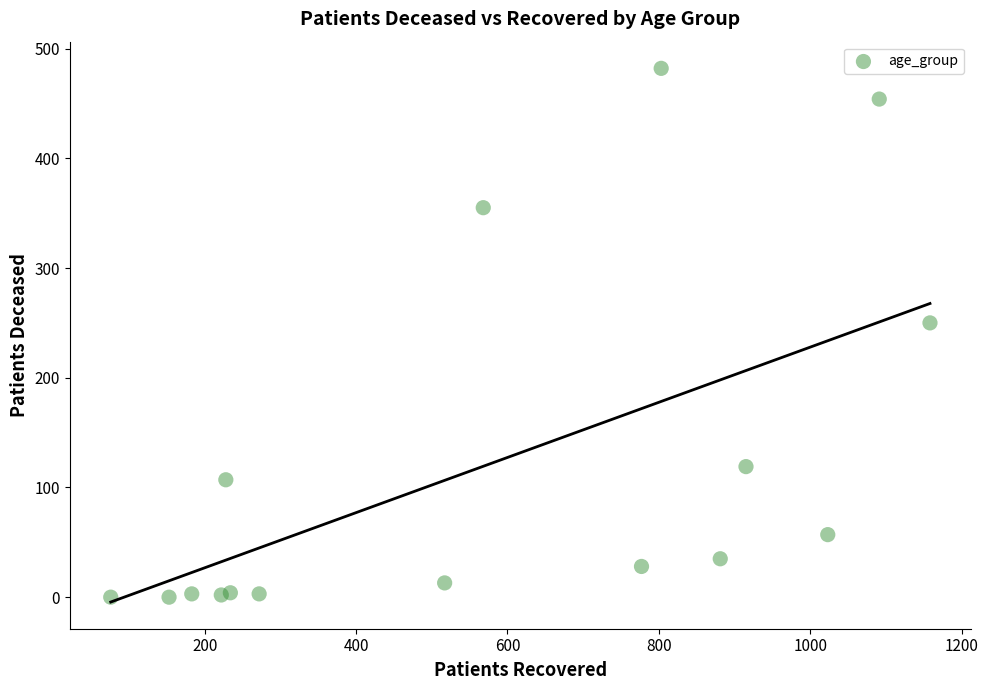

What is the range of X values (max minus min)?

1082